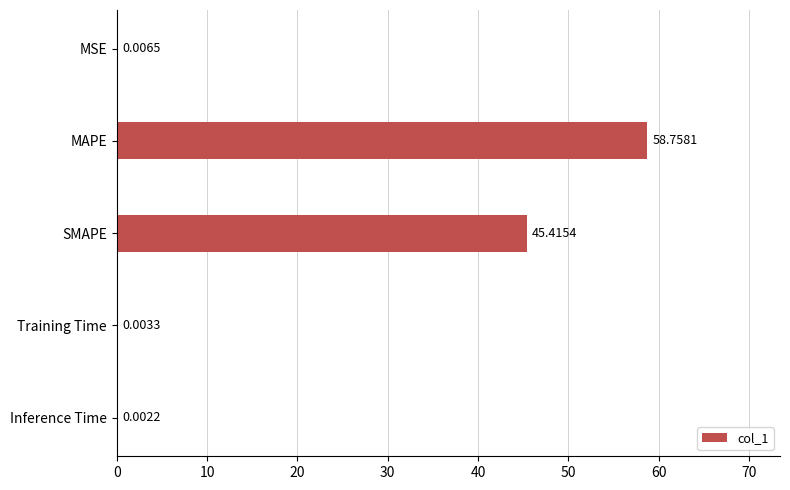

What is the sum of the values at MAPE and Inference Time?

58.8